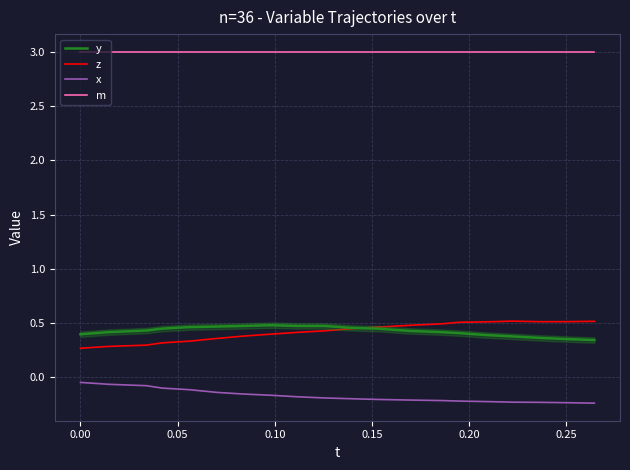

What is the difference between the maximum and minimum values in the x series?

0.2